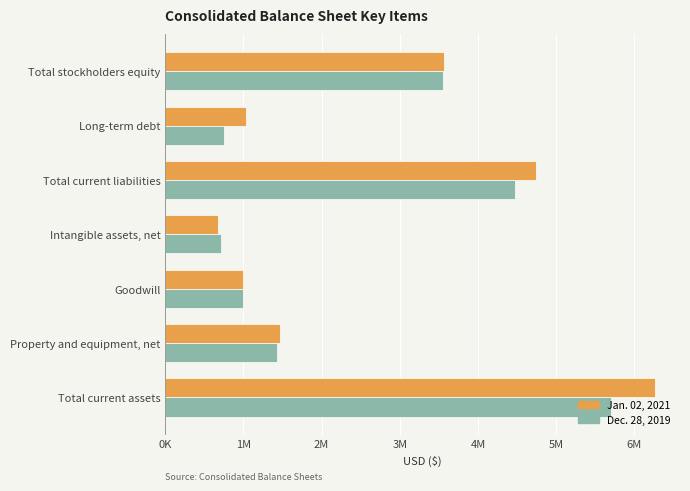

Reading left to right, list all the values displayed in this chart.

Jan. 02, 2021: 6270001	1462602	993590	681127	4743915	1032984	3559512
Dec. 28, 2019: 5695543	1433213	992240	709756	4477702	747320	3549081